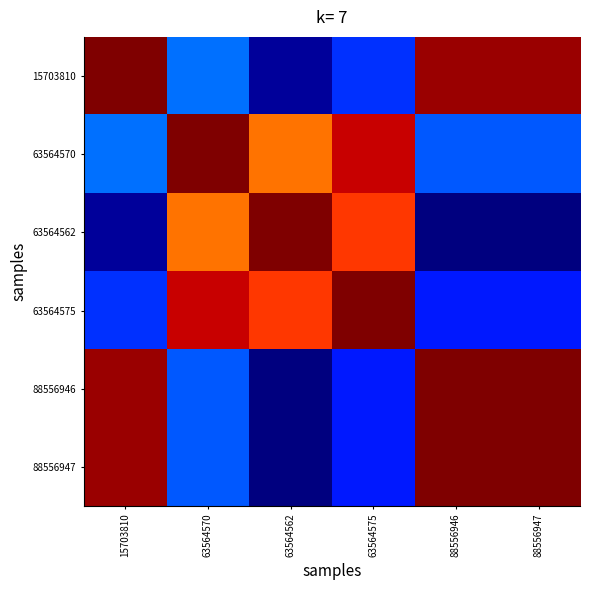

Reading left to right, transcribe all the data shown in this chart.

15703810: 15703810=1.0	63564570=0.2	63564562=0.0	63564575=0.2	88556946=1.0	88556947=1.0
63564570: 15703810=0.2	63564570=1.0	63564562=0.8	63564575=0.9	88556946=0.2	88556947=0.2
63564562: 15703810=0.0	63564570=0.8	63564562=1.0	63564575=0.9	88556946=0.0	88556947=0.0
63564575: 15703810=0.2	63564570=0.9	63564562=0.9	63564575=1.0	88556946=0.1	88556947=0.1
88556946: 15703810=1.0	63564570=0.2	63564562=0.0	63564575=0.1	88556946=1.0	88556947=1.0
88556947: 15703810=1.0	63564570=0.2	63564562=0.0	63564575=0.1	88556946=1.0	88556947=1.0